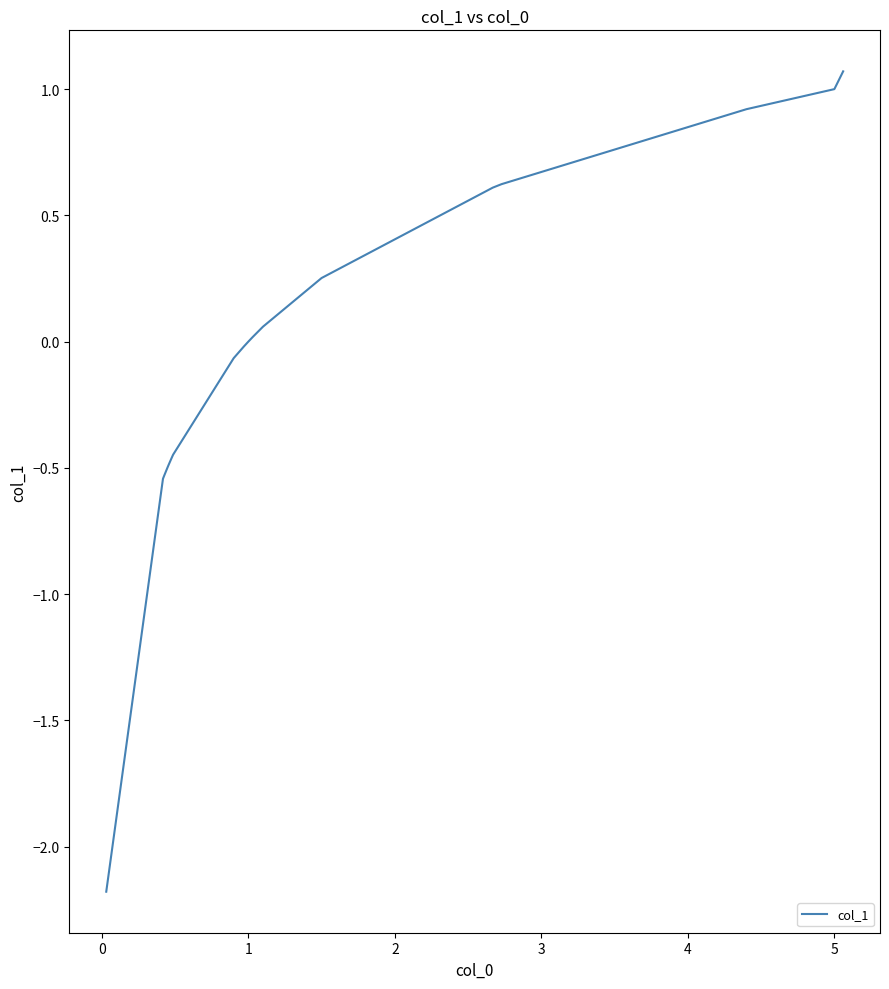

What is the greatest value displayed?

1.1